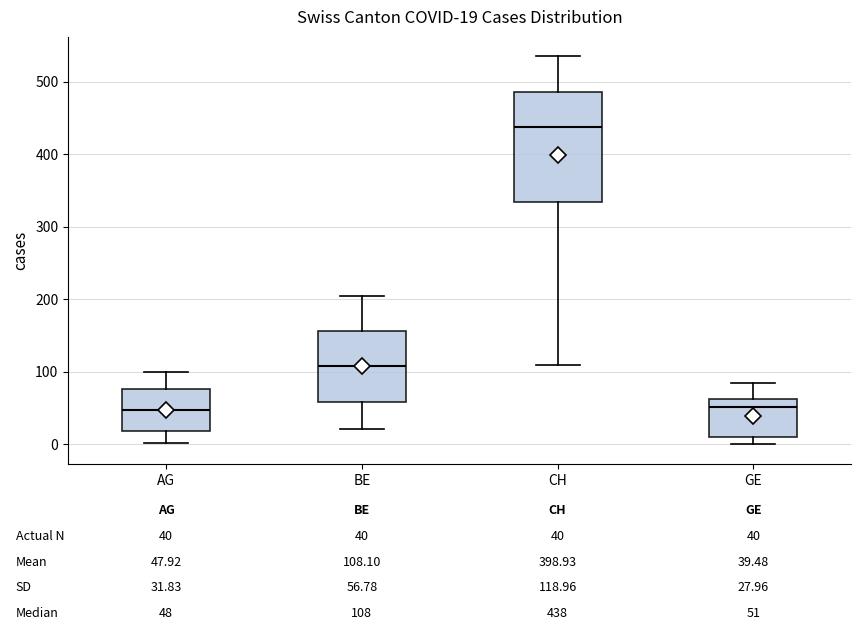

Which box is the tallest, from its lower edge to its upper edge?

CH